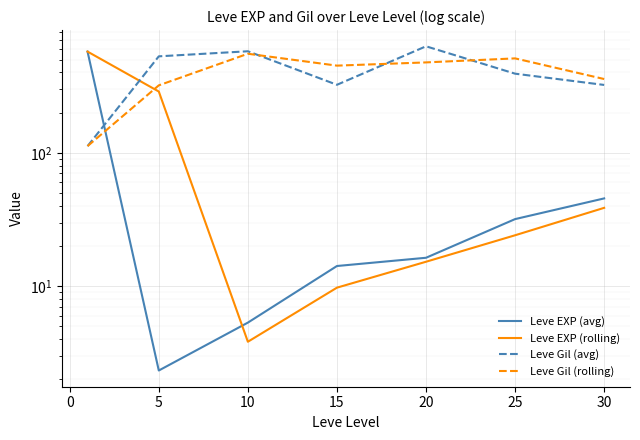

True or false: Leve EXP (avg) and Leve Gil (avg) cross at least once.

True